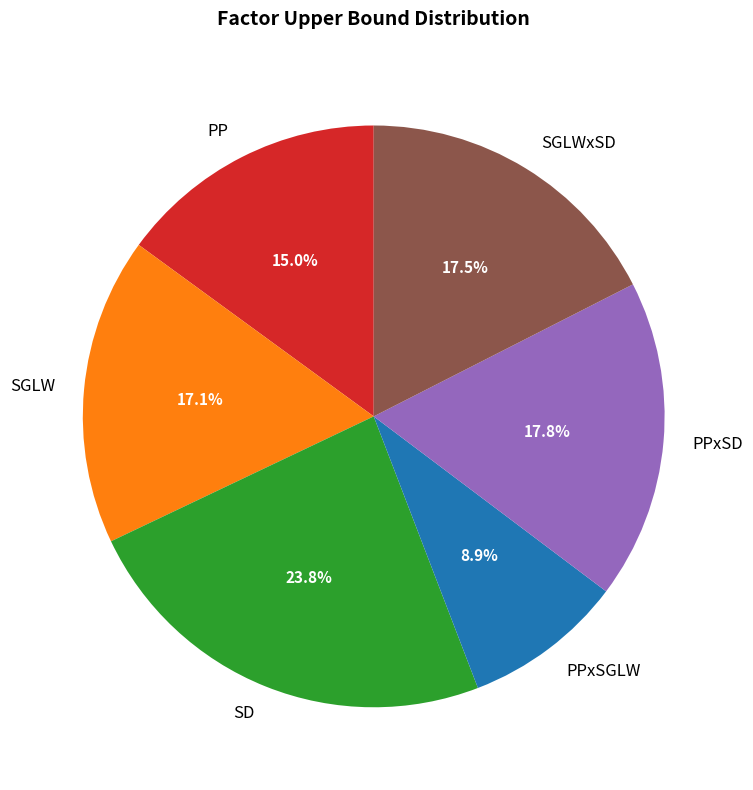

What is the total percentage of PP and SGLWxSD?

32.5%